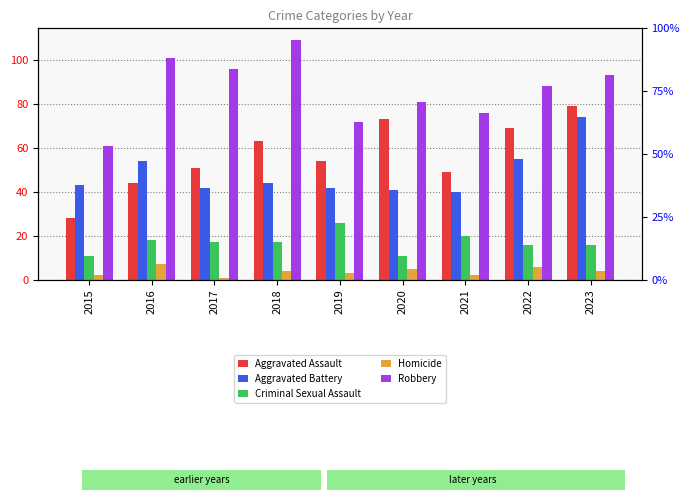

What is the sum of the Criminal Sexual Assault values at 2016 and 2015?

29